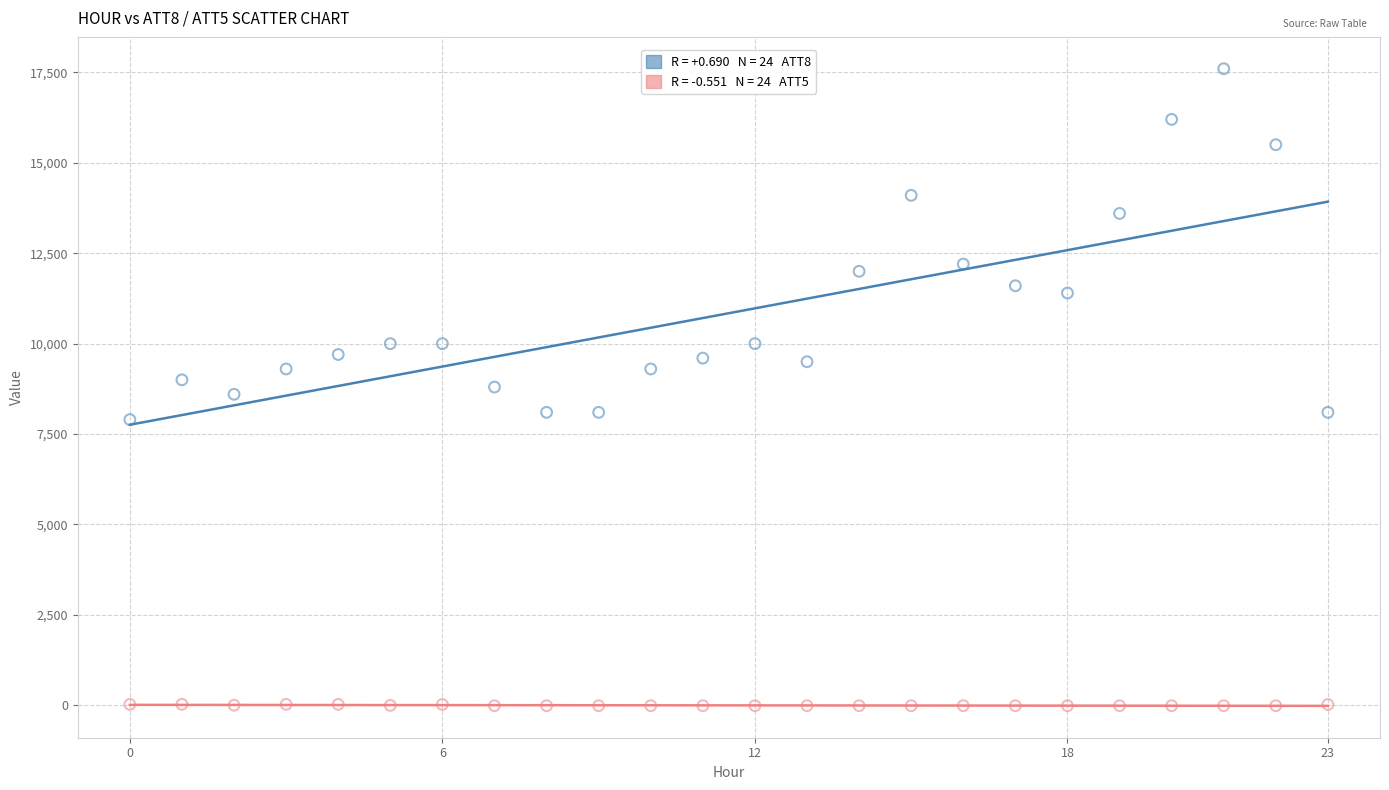

Across all data points, what is the range of Y values (max minus min)?

17610.0